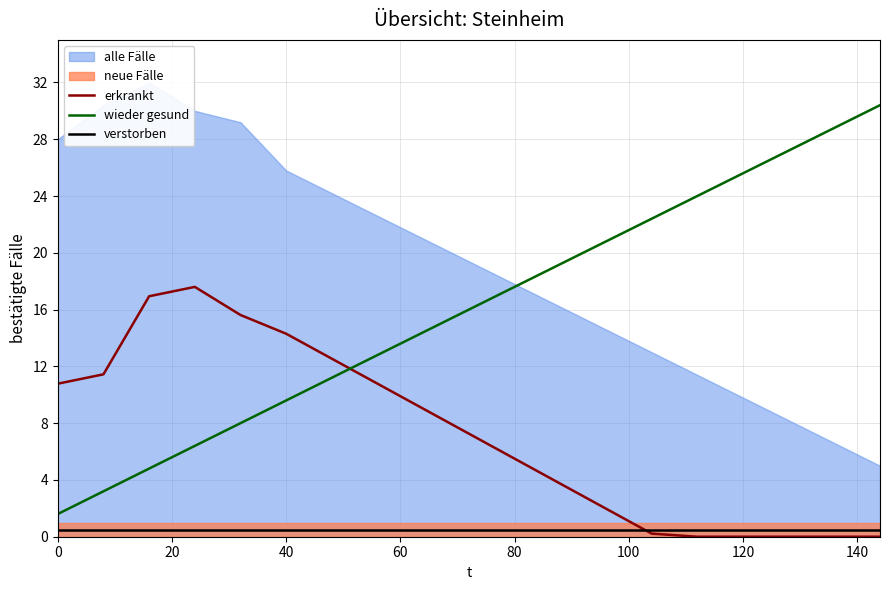

What is the maximum value for wieder gesund?

30.4